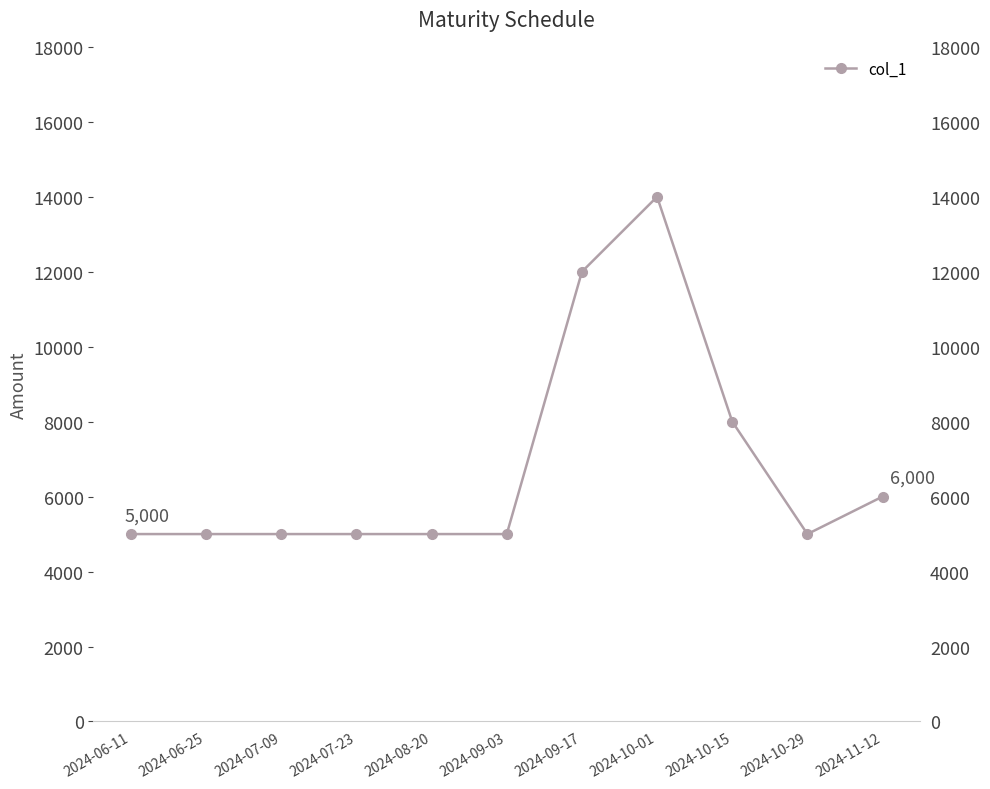

At which category does the chart reach its peak across all series?

2024-10-01